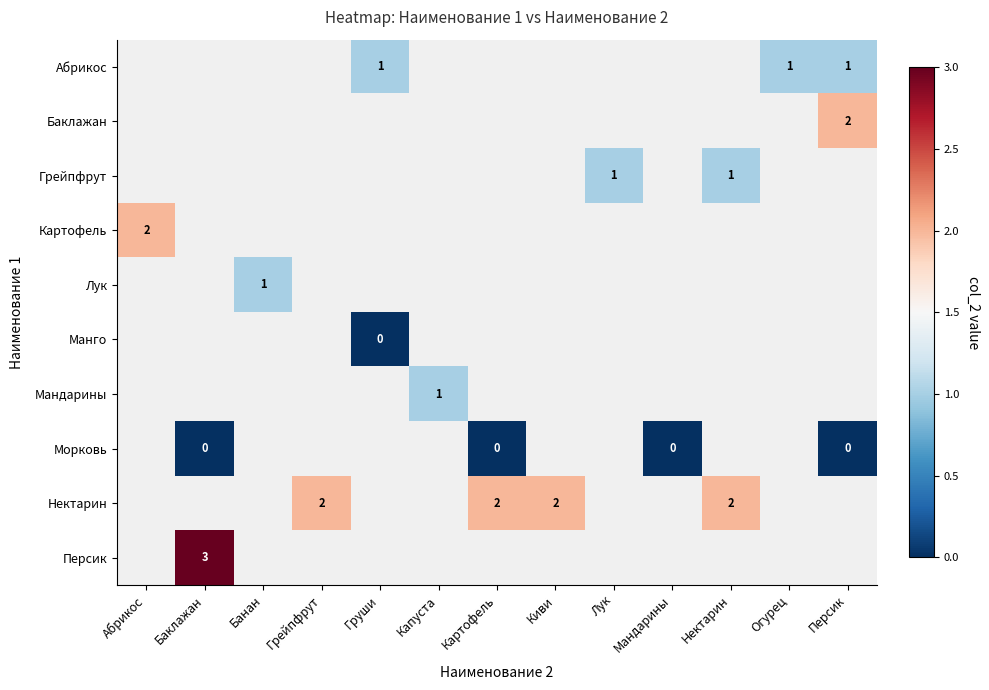

Between Груши and Банан, which is larger?

Банан